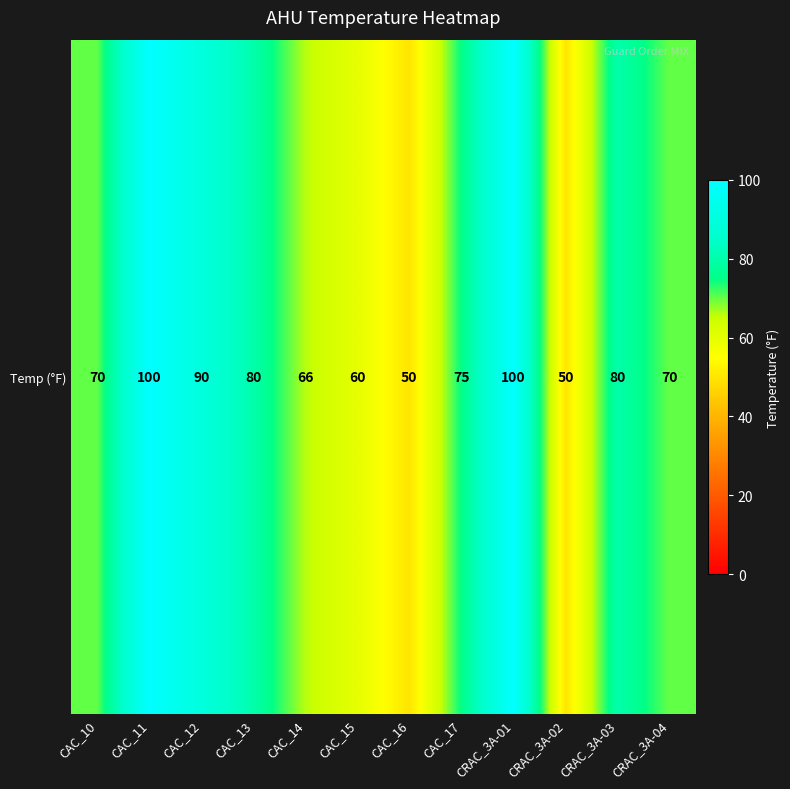

The chart shows a value of 90 at CAC_12. True or false?

True